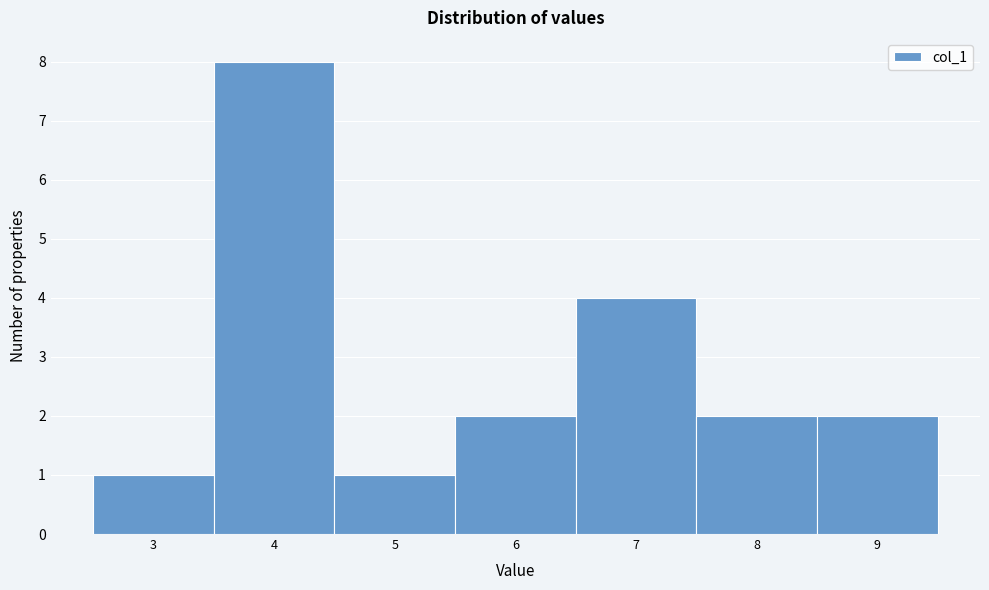

Reading left to right, list every bar in this chart as the range it spans on the x-axis followed by its height. The values are not printed on the chart, so give them approximately, as read against the axis.

2.5 to 3.5: 1
3.5 to 4.5: 8
4.5 to 5.5: 1
5.5 to 6.5: 2
6.5 to 7.5: 4
7.5 to 8.5: 2
8.5 to 9.5: 2